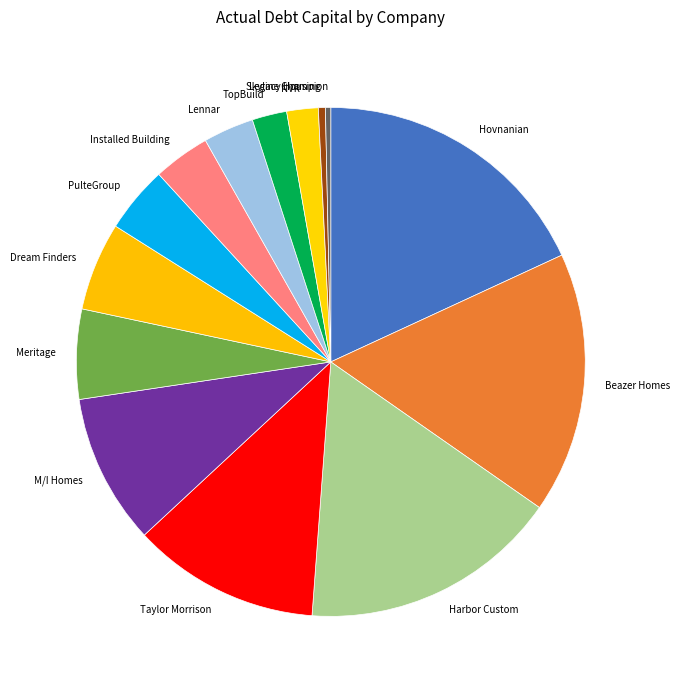

Is there a majority slice in this chart?

No